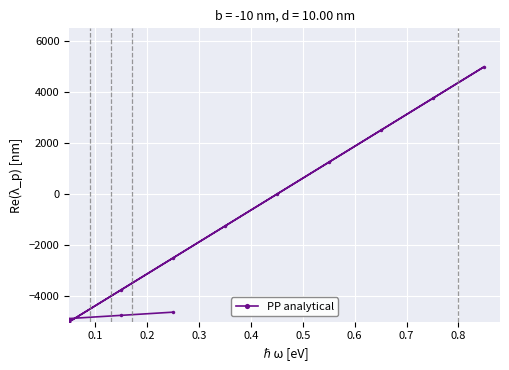

Is it true that the value at 11 is -6177?

False